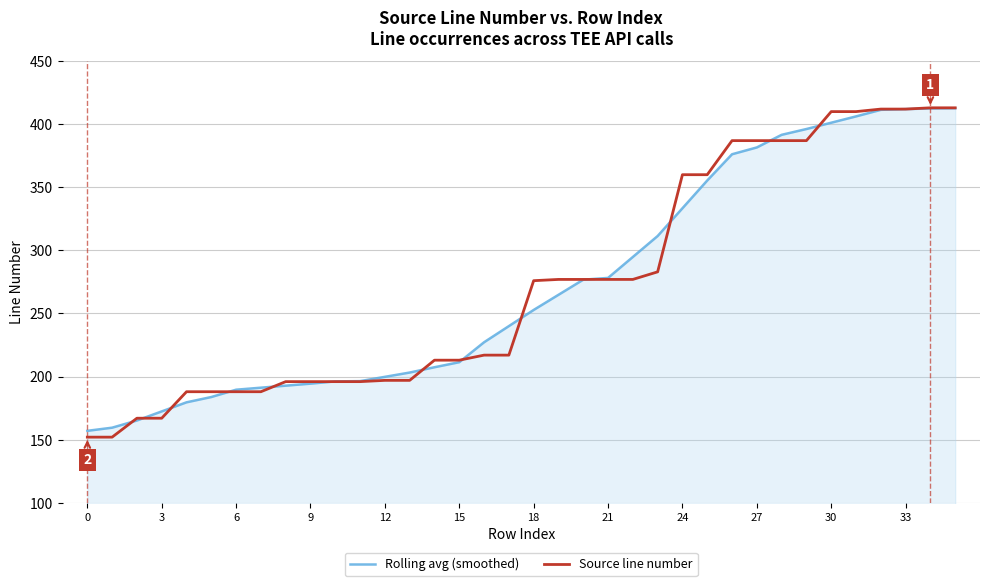

What is the difference between the maximum and minimum values in the Rolling avg (smoothed) series?

255.7